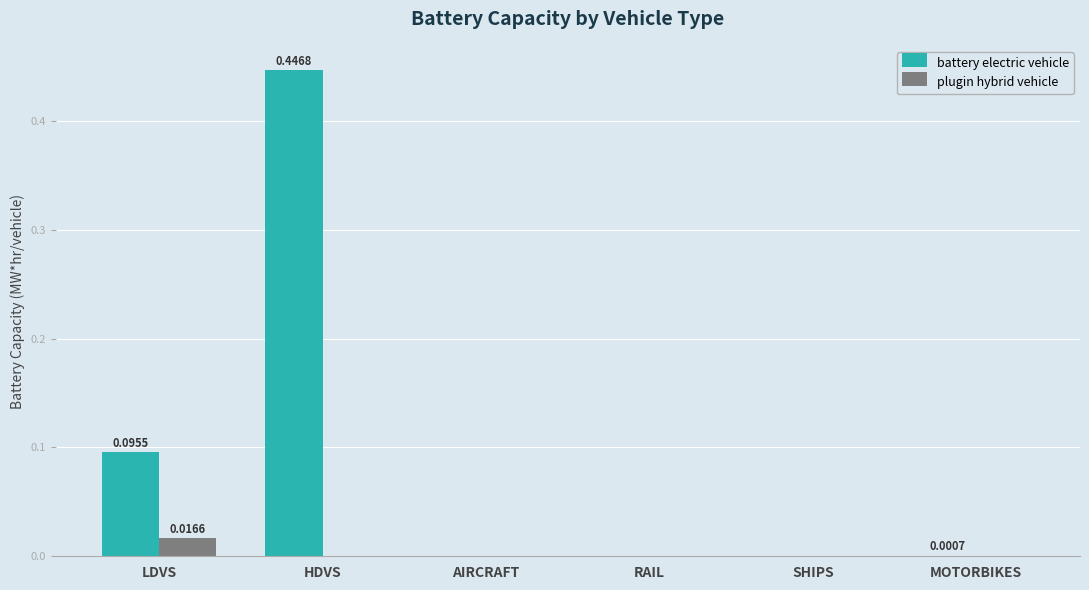

Which category has the highest value in the battery electric vehicle series?

HDVS